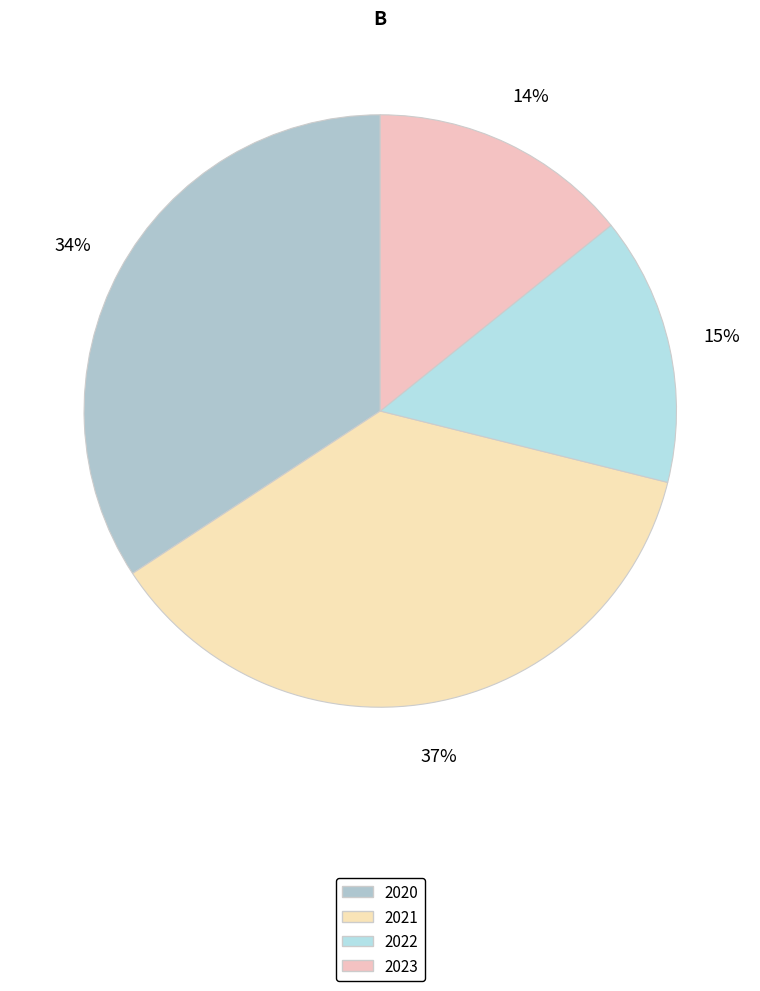

How many slices are in this pie chart?

4